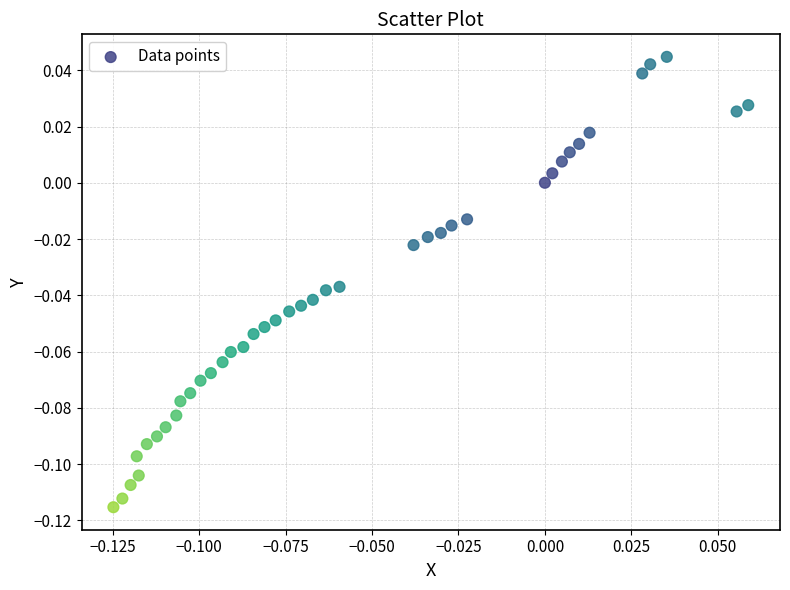

How many data points are displayed?

40